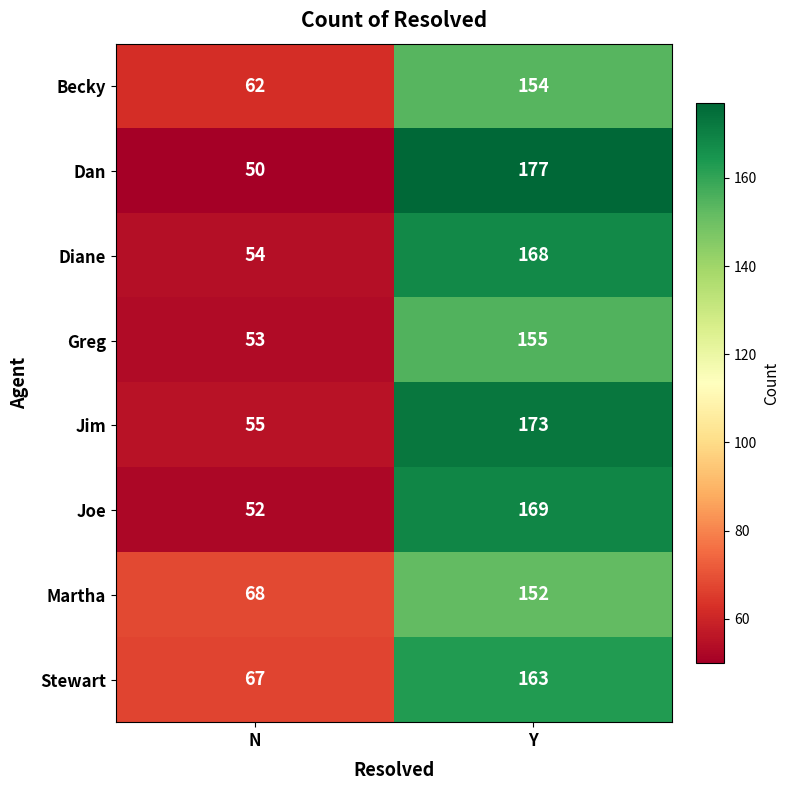

Rank the categories by Joe value from highest to lowest.

Y, N